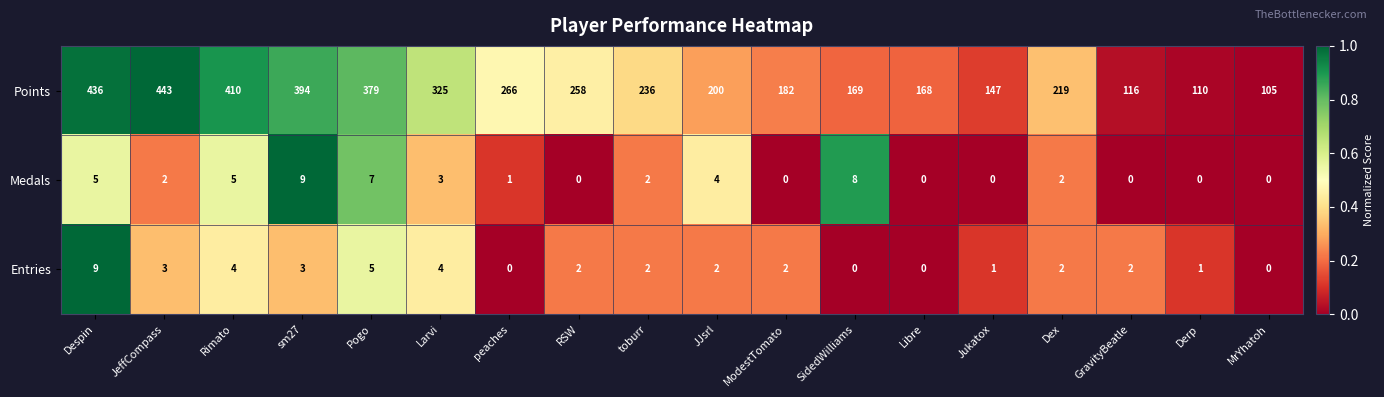

Rank the series at sm27 from lowest to highest value.

Entries, Medals, Points